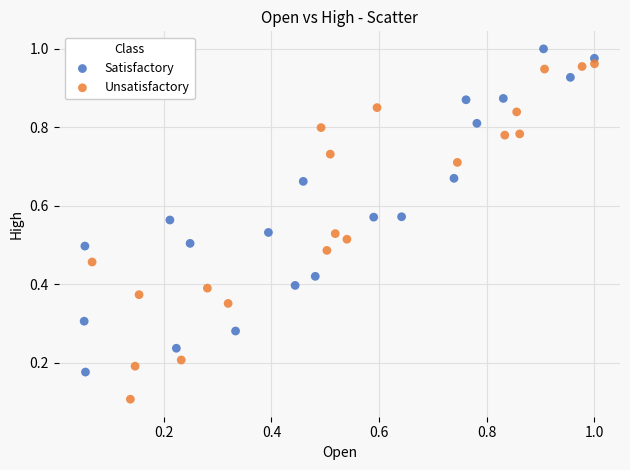

Which series contains the lowest Y value?

Unsatisfactory